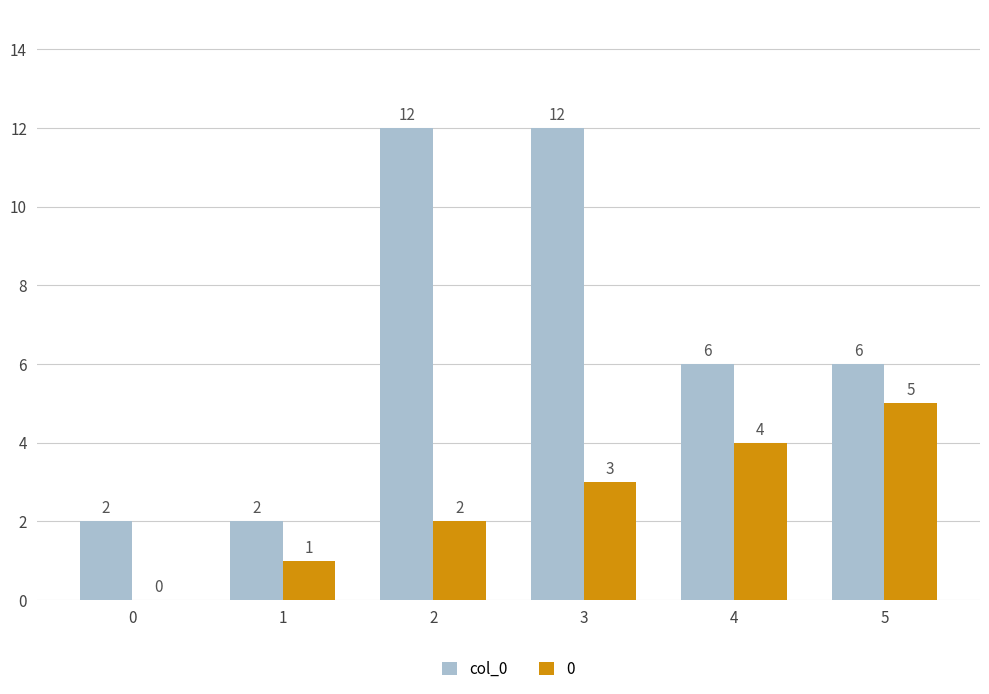

What is the sum of the col_0 values at 5 and 2?

18